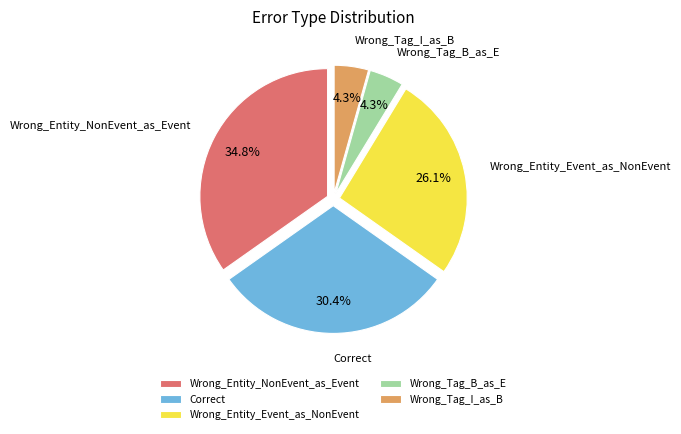

What is the largest slice in the pie chart?

Wrong_Entity_NonEvent_as_Event